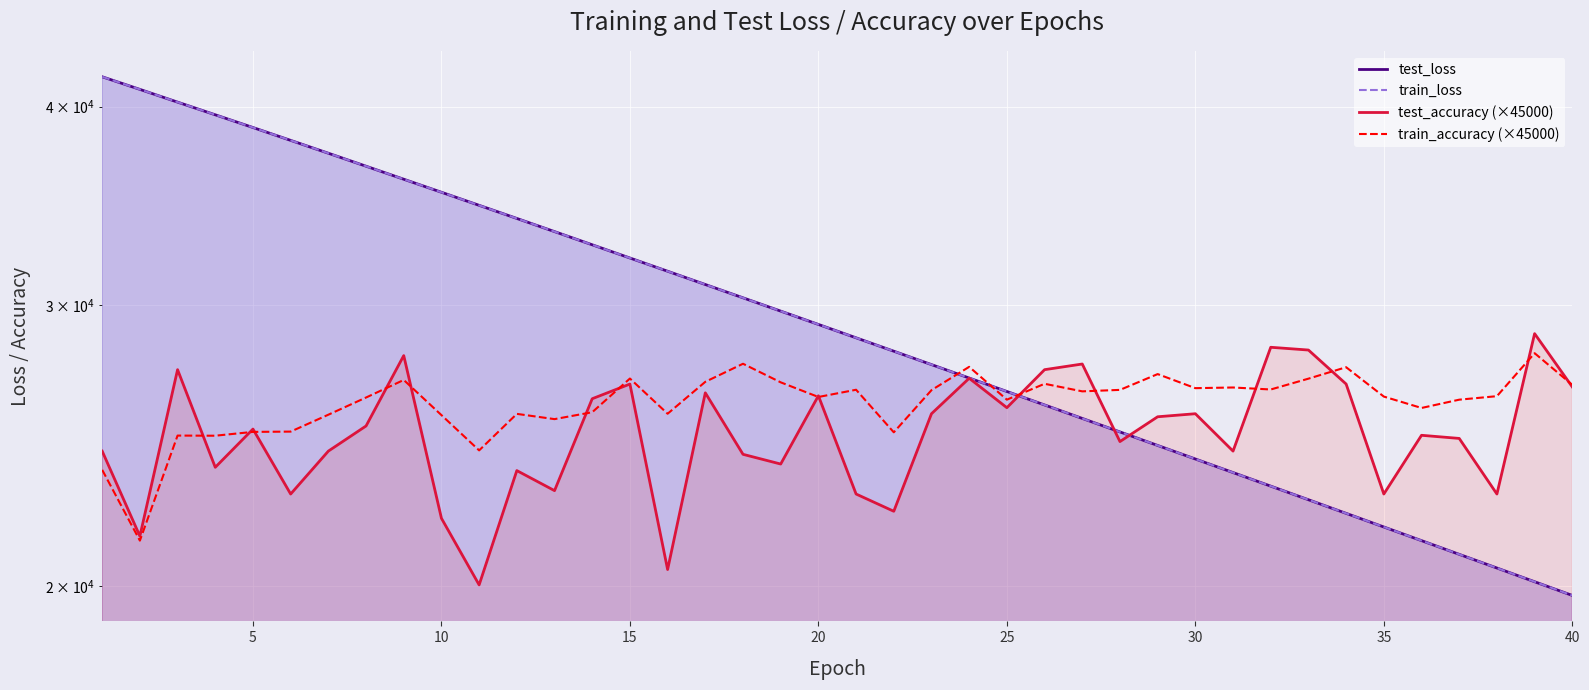

Does the chart display data point markers on the line(s)?

No